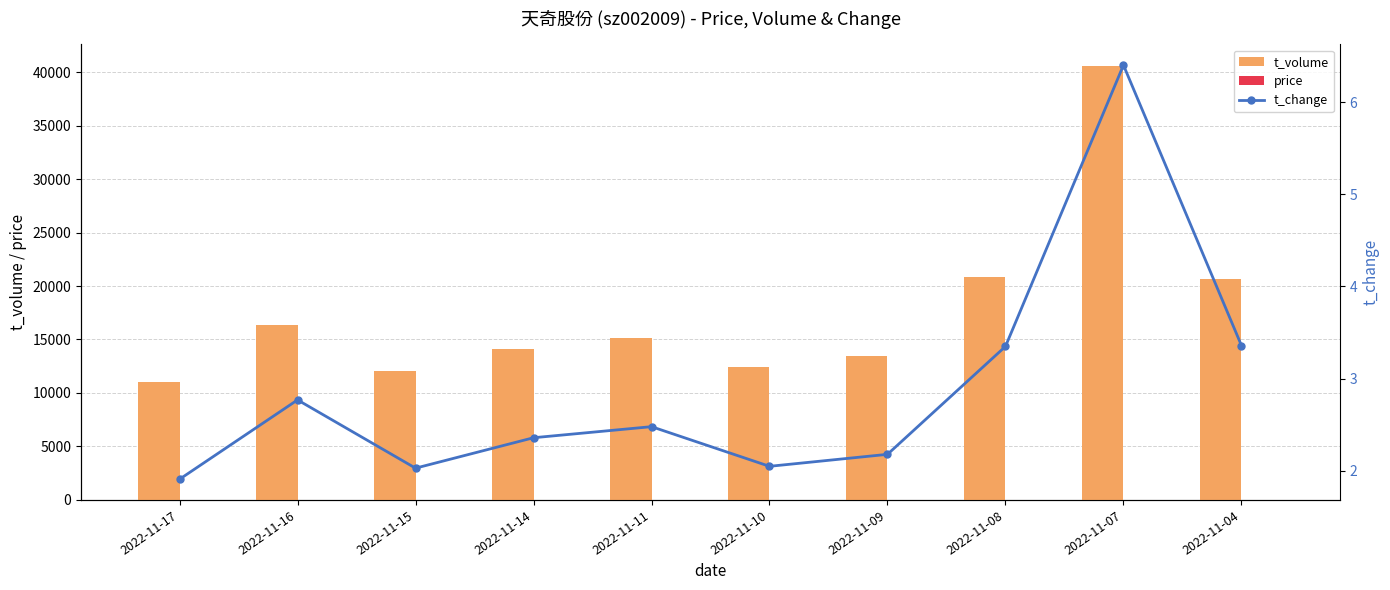

Which category has the highest value in the t_change series?

2022-11-07